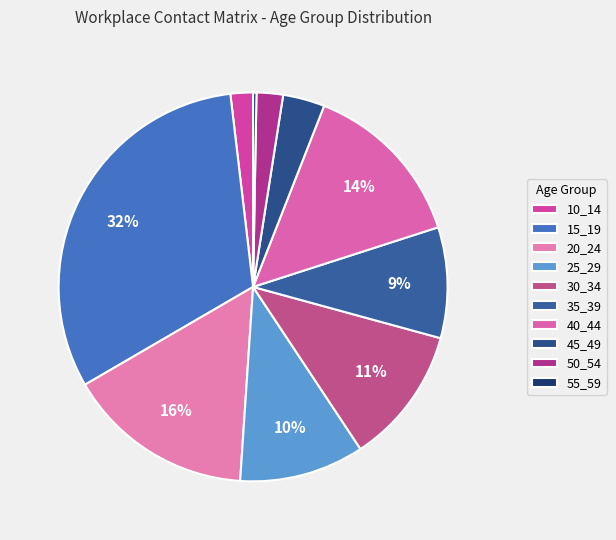

What is the change in value from 15_19 to 50_54?

-1.0